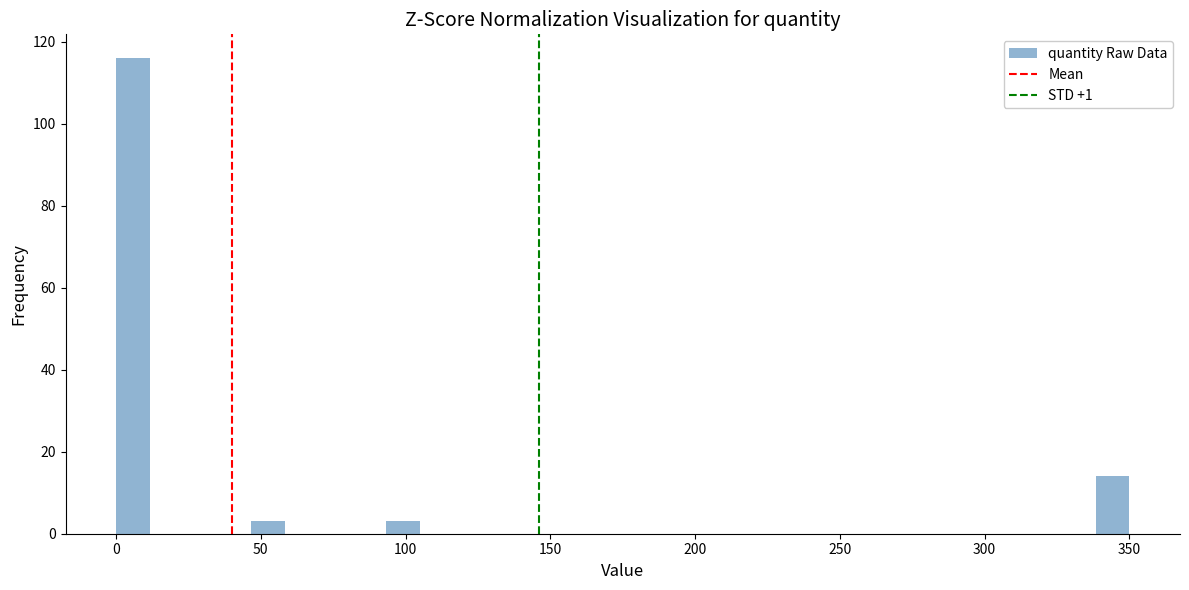

Around what value on the x-axis is the tallest bar? Give the approximate position of its centre, as read against the axis.

5